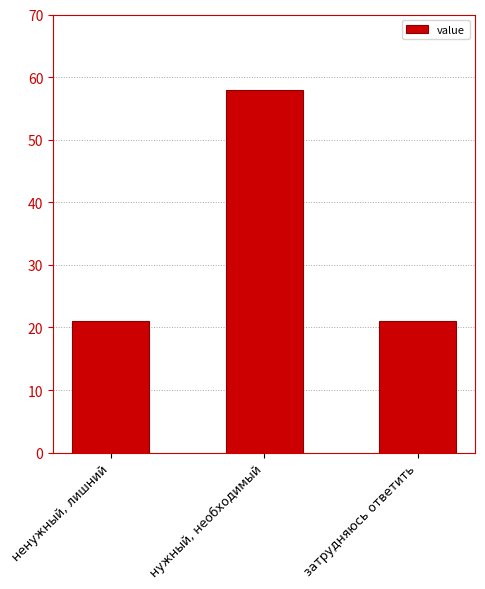

Does the chart contain any negative values?

No